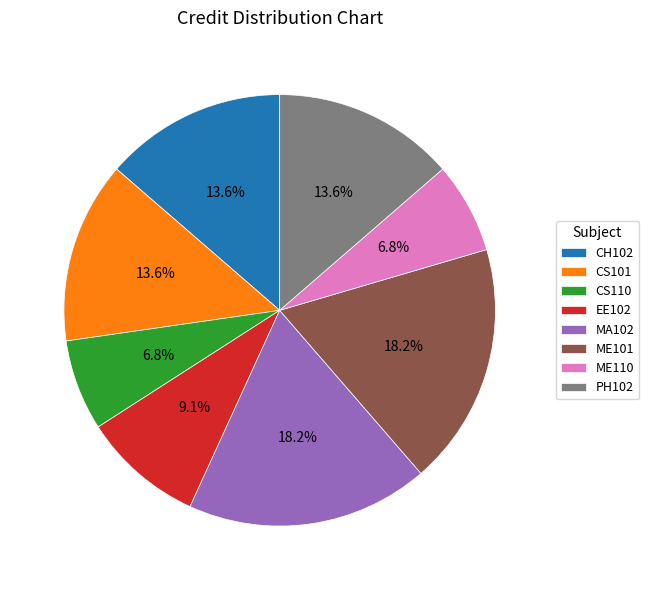

Count the number of slices in the pie.

8